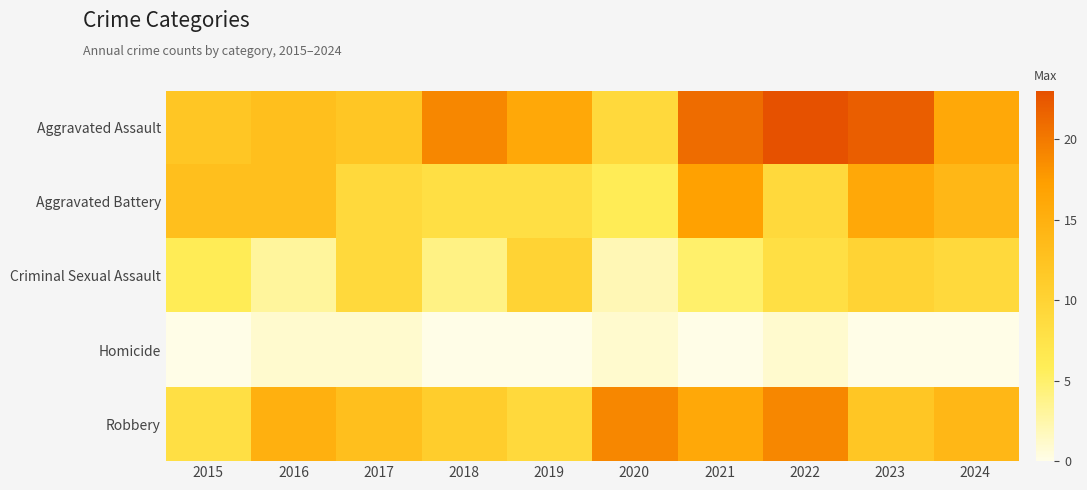

Reading left to right, list all the values displayed in this chart.

Aggravated Assault: 2015=12	2016=13	2017=12	2018=19	2019=16	2020=9	2021=21	2022=23	2023=22	2024=16
Aggravated Battery: 2015=13	2016=13	2017=9	2018=8	2019=8	2020=6	2021=17	2022=9	2023=16	2024=14
Criminal Sexual Assault: 2015=6	2016=3	2017=9	2018=4	2019=10	2020=2	2021=5	2022=8	2023=10	2024=9
Homicide: 2015=0	2016=1	2017=1	2018=0	2019=0	2020=1	2021=0	2022=1	2023=0	2024=0
Robbery: 2015=8	2016=15	2017=13	2018=11	2019=9	2020=19	2021=16	2022=19	2023=12	2024=14